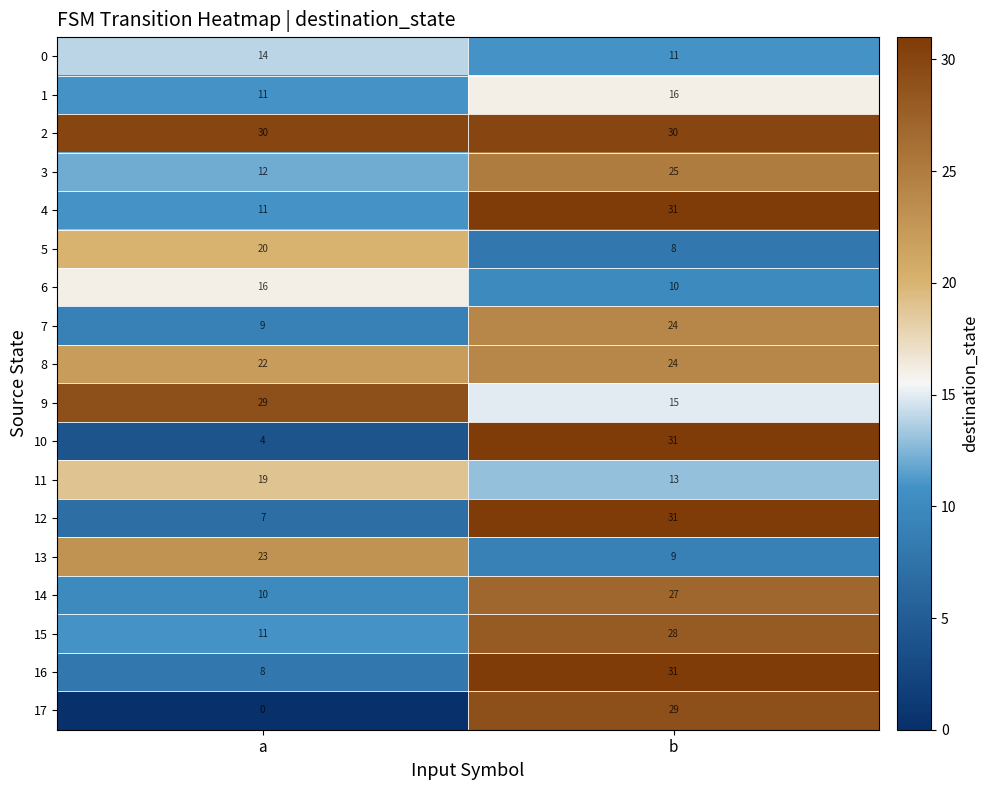

The value of 10 at b is 31. True or false?

True